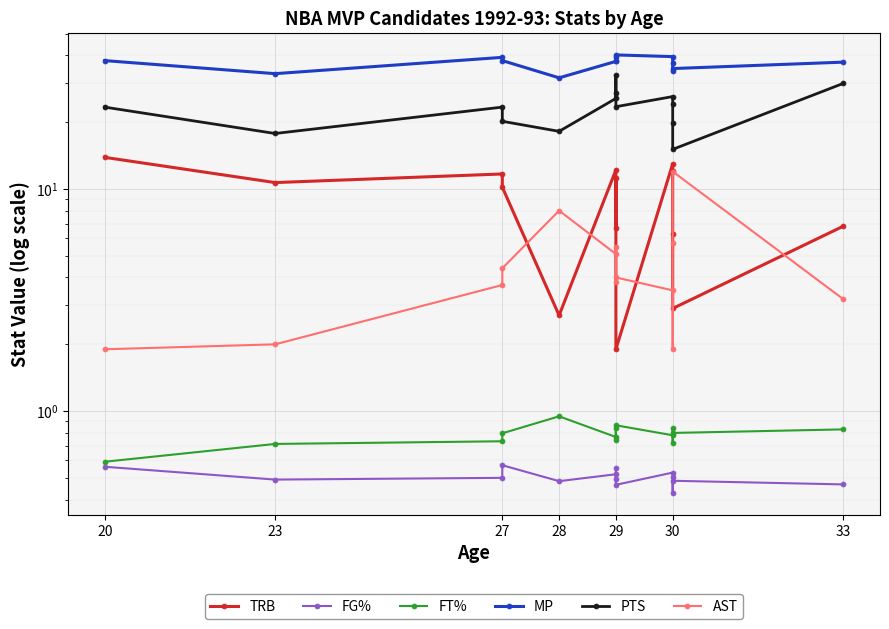

Reading left to right, what are all the values shown in this chart?

TRB: 13.9	10.7	11.7	10.2	2.7	12.2	6.7	11.2	1.9	13.0	12.1	6.3	2.9	6.8
FG%: 0.6	0.5	0.5	0.6	0.5	0.5	0.5	0.6	0.5	0.5	0.5	0.4	0.5	0.5
FT%: 0.6	0.7	0.7	0.8	0.9	0.8	0.8	0.7	0.9	0.8	0.7	0.8	0.8	0.8
MP: 37.9	33.1	39.2	37.9	31.7	37.6	39.3	37.8	40.2	39.5	37.1	34.1	34.9	37.3
PTS: 23.4	17.8	23.4	20.2	18.2	25.6	32.6	27.0	23.5	26.1	24.2	19.9	15.1	29.9
AST: 1.9	2.0	3.7	4.4	8.0	5.1	5.5	3.8	4.0	3.5	1.9	5.7	12.0	3.2